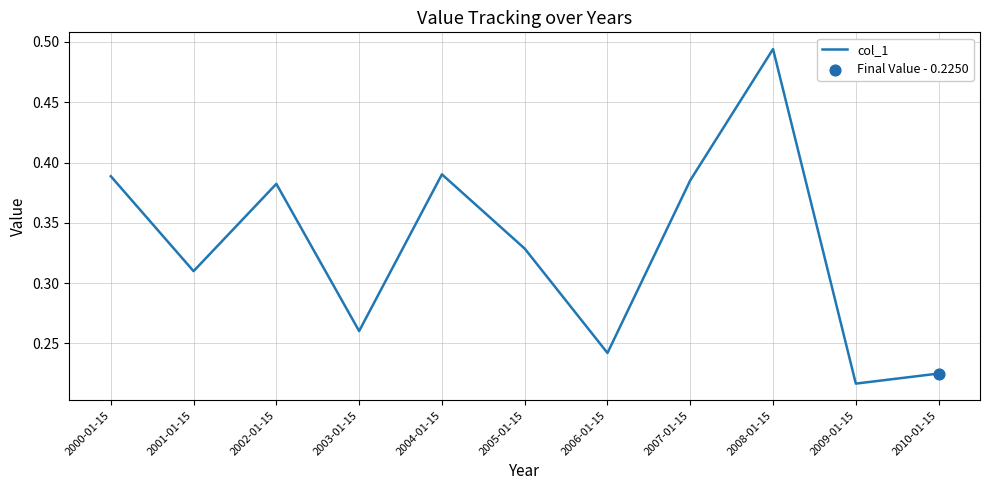

What is the change in value from 2004-01-15 to 2009-01-15?

-0.2